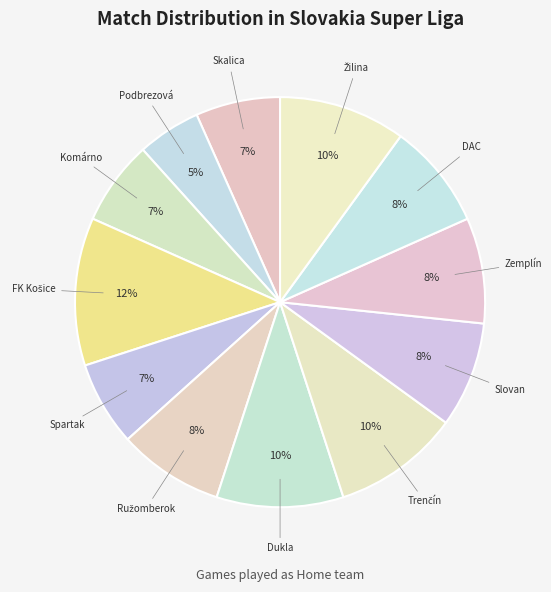

Count the number of slices in the pie.

12